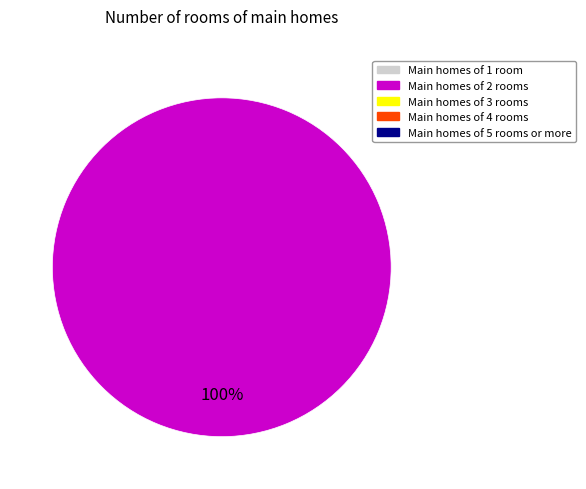

How many segments does this pie chart have?

1